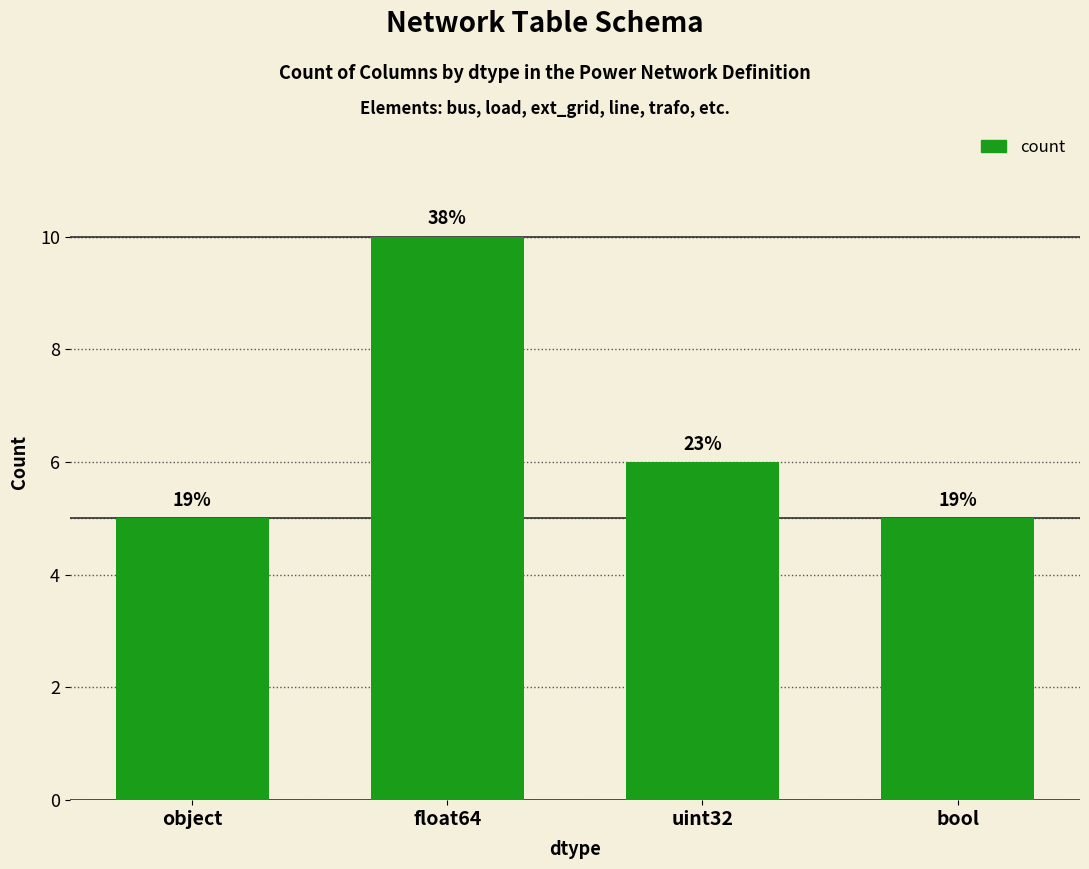

List the labels in order of value, largest first.

float64, uint32, object, bool